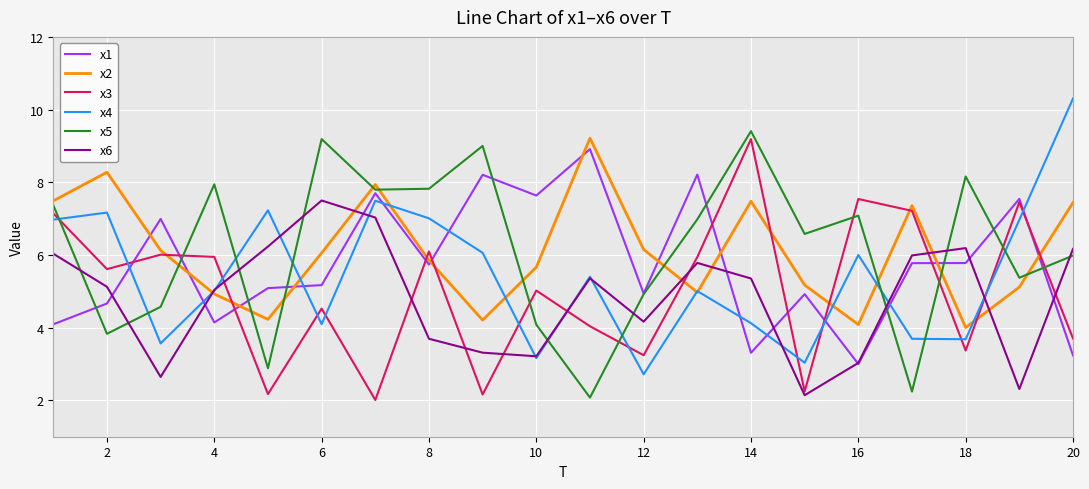

What is the minimum value shown in the chart?

2.0